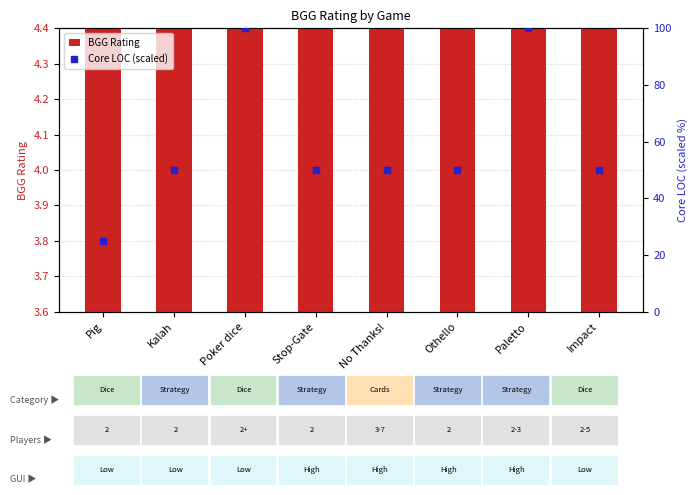

Which series reaches the maximum Y coordinate?

Core LOC (scaled)